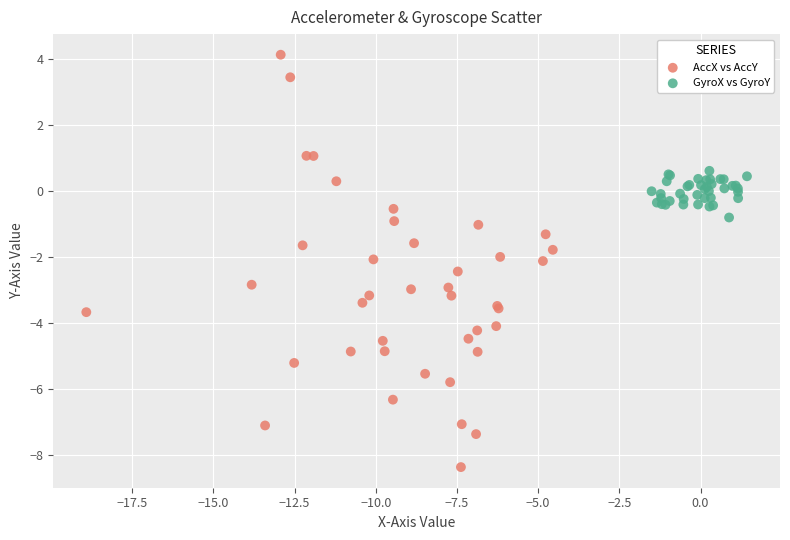

Which series contains the lowest Y value?

AccX vs AccY